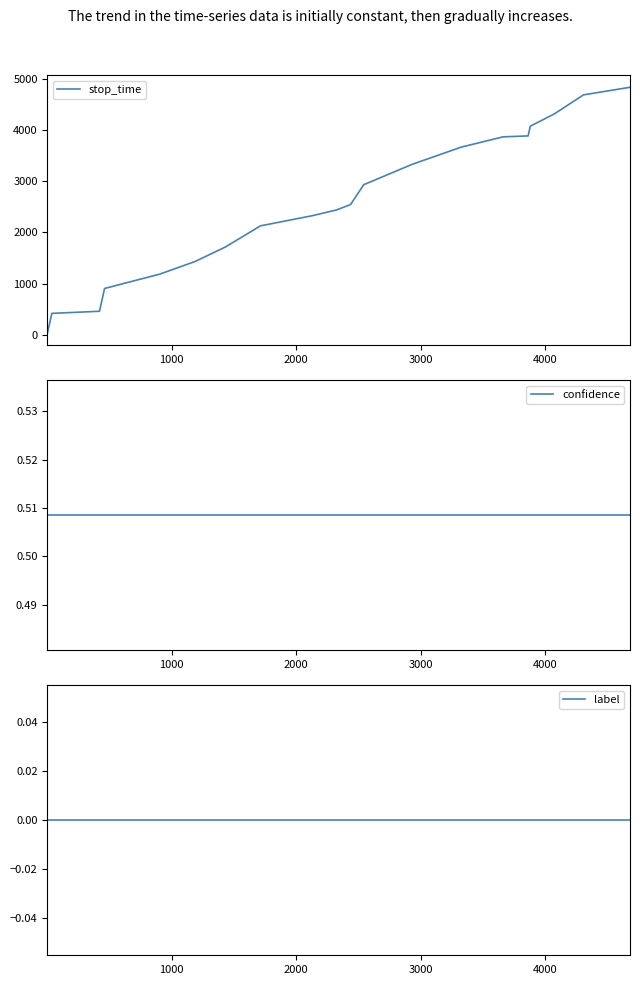

Reading right to left, what are all the values shown in this chart?

stop_time: 4830.0	4682.0	4308.0	4072.0	3881.0	3863.0	3662.0	3325.0	2929.0	2542.0	2436.0	2323.0	2126.0	1712.0	1429.0	1185.0	904.0	459.0	418.0	35.0
confidence: 0.5	0.5	0.5	0.5	0.5	0.5	0.5	0.5	0.5	0.5	0.5	0.5	0.5	0.5	0.5	0.5	0.5	0.5	0.5	0.5
label: 0.0	0.0	0.0	0.0	0.0	0.0	0.0	0.0	0.0	0.0	0.0	0.0	0.0	0.0	0.0	0.0	0.0	0.0	0.0	0.0